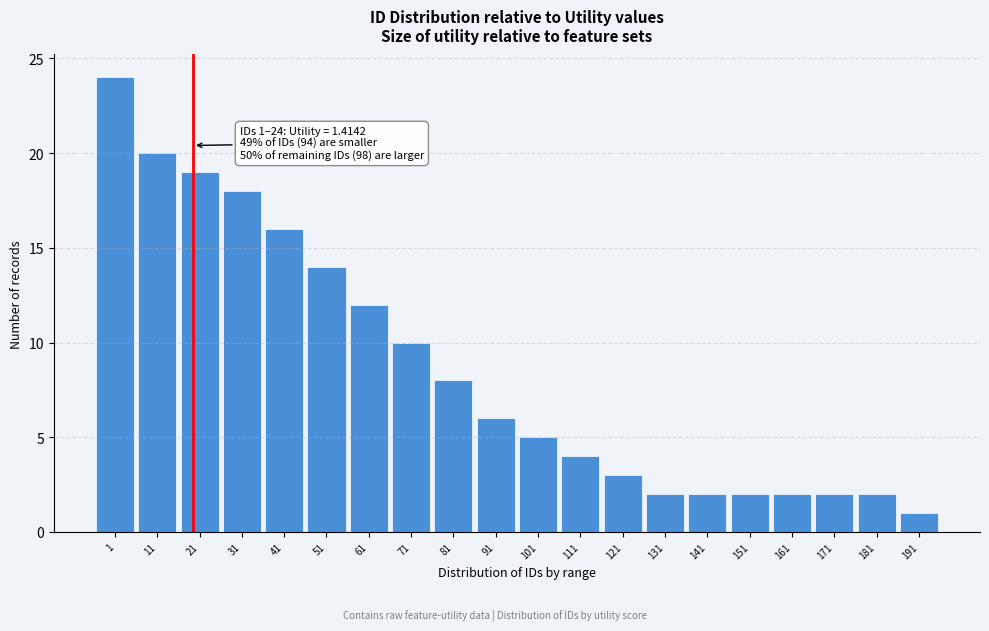

Reading left to right, list all the values displayed in this chart.

1=24	11=20	21=19	31=18	41=16	51=14	61=12	71=10	81=8	91=6	101=5	111=4	121=3	131=2	141=2	151=2	161=2	171=2	181=2	191=1